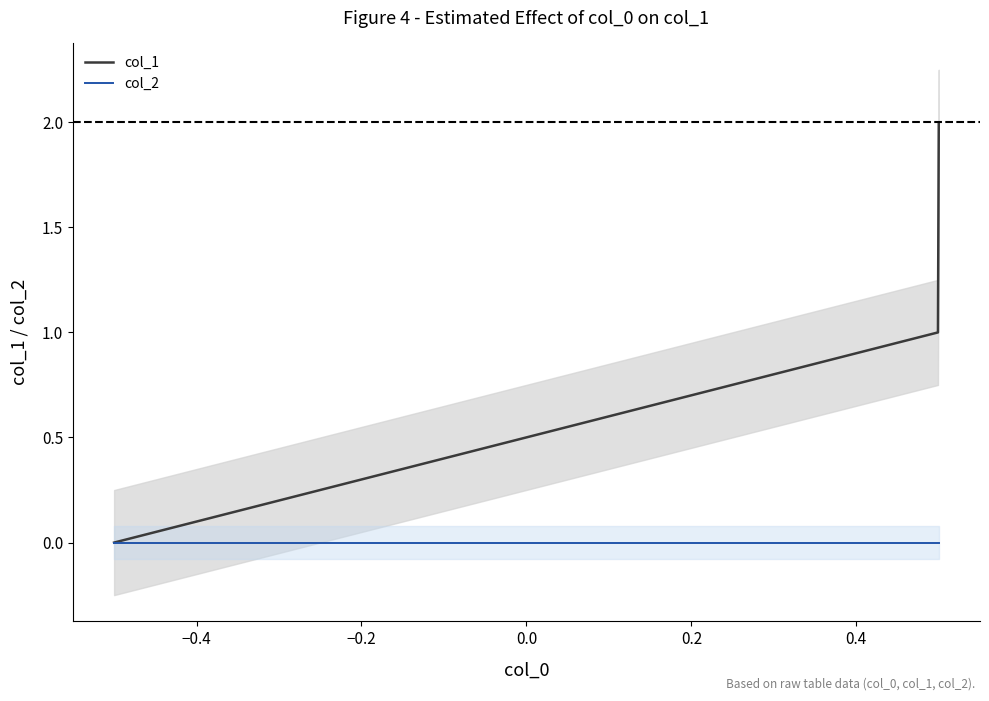

List the series in order of their overall mean, lowest first.

col_2, col_1